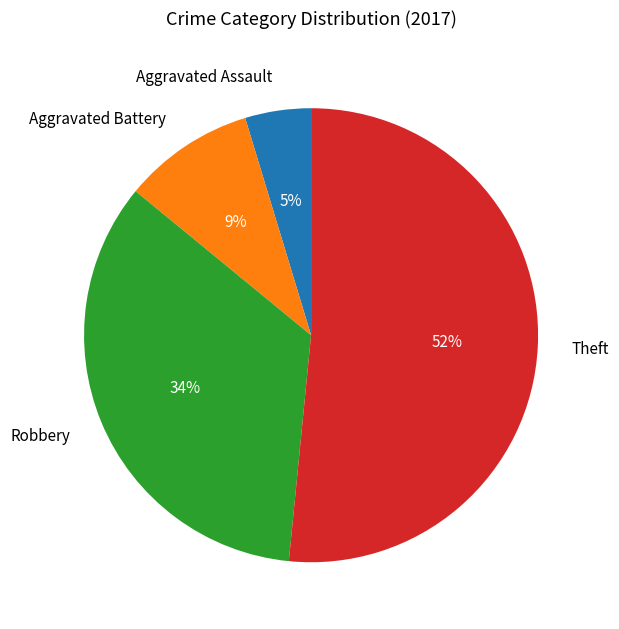

Between Robbery and Aggravated Battery, which is larger?

Robbery